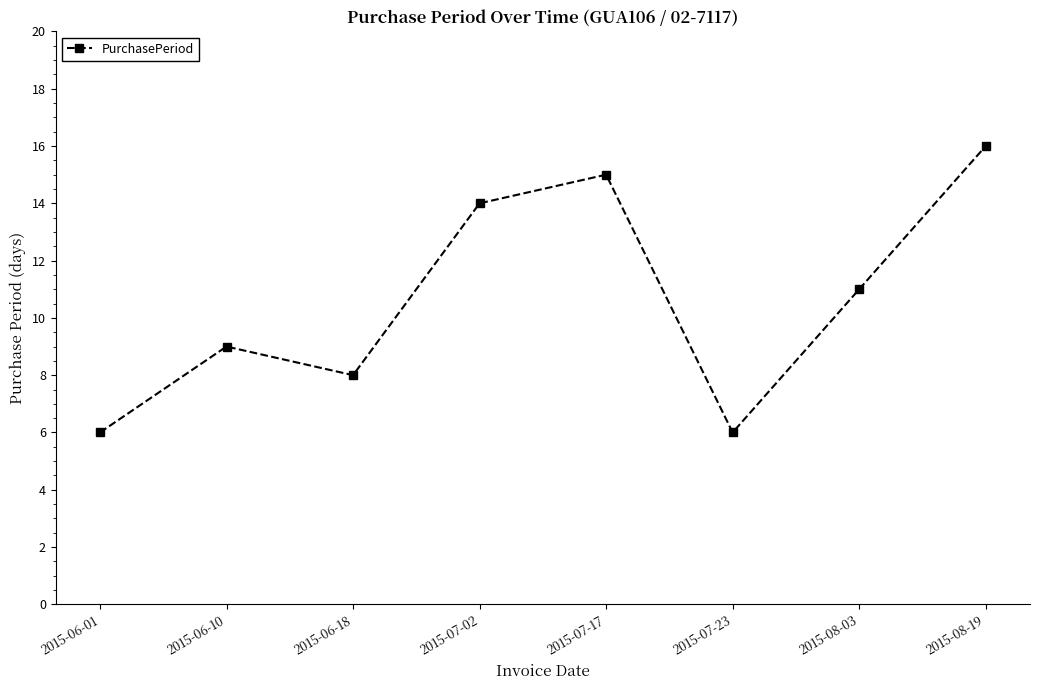

Reading right to left, extract all data points from this chart.

16	11	6	15	14	8	9	6